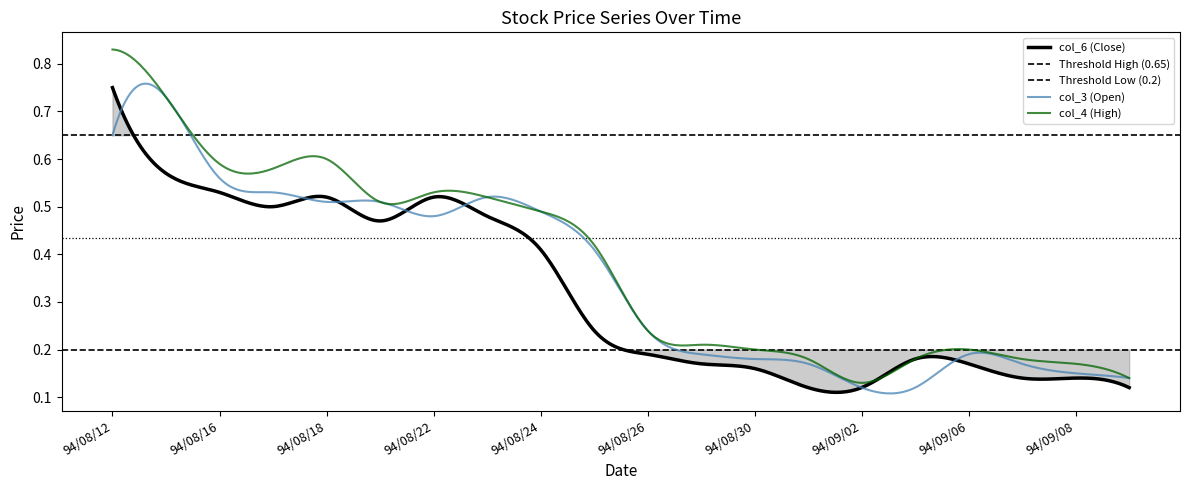

In col_3 (Open), how many points are higher than both neighbors (excluding endpoints)?

5